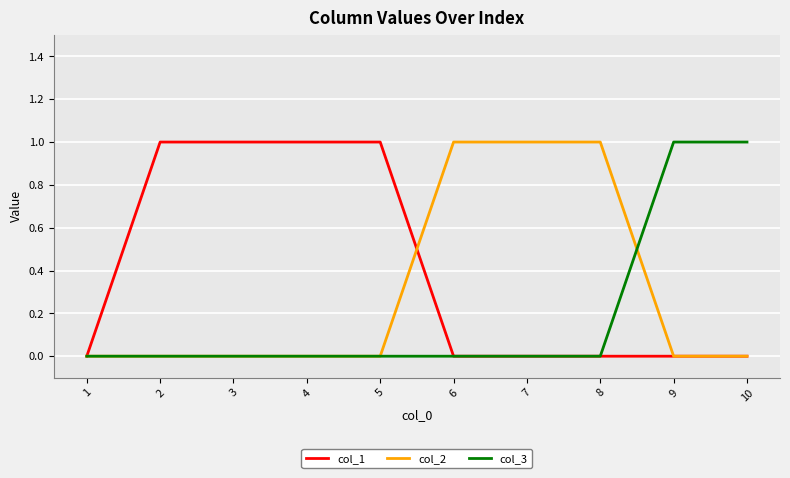

Rank the series by their average value, from highest to lowest.

col_1, col_2, col_3